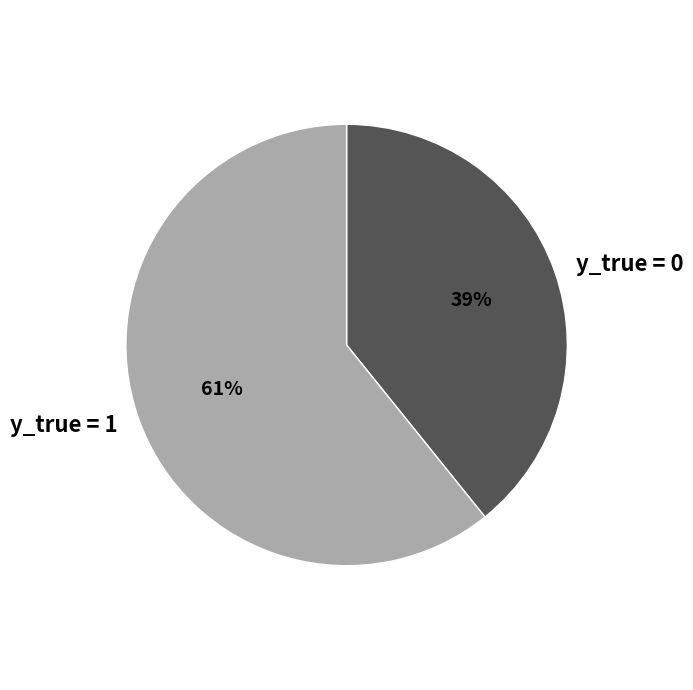

How many slices are in this pie chart?

2